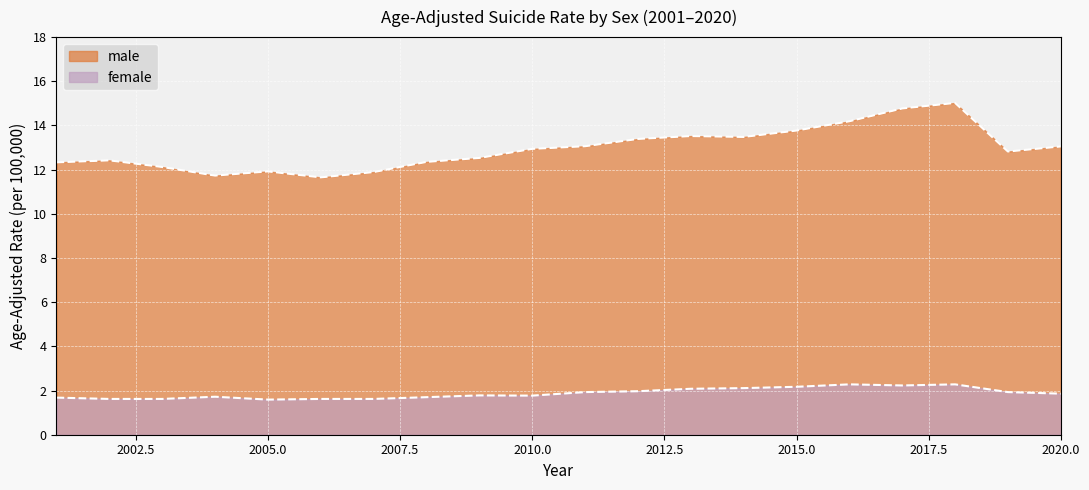

How many interior local valleys does the male series have?

4